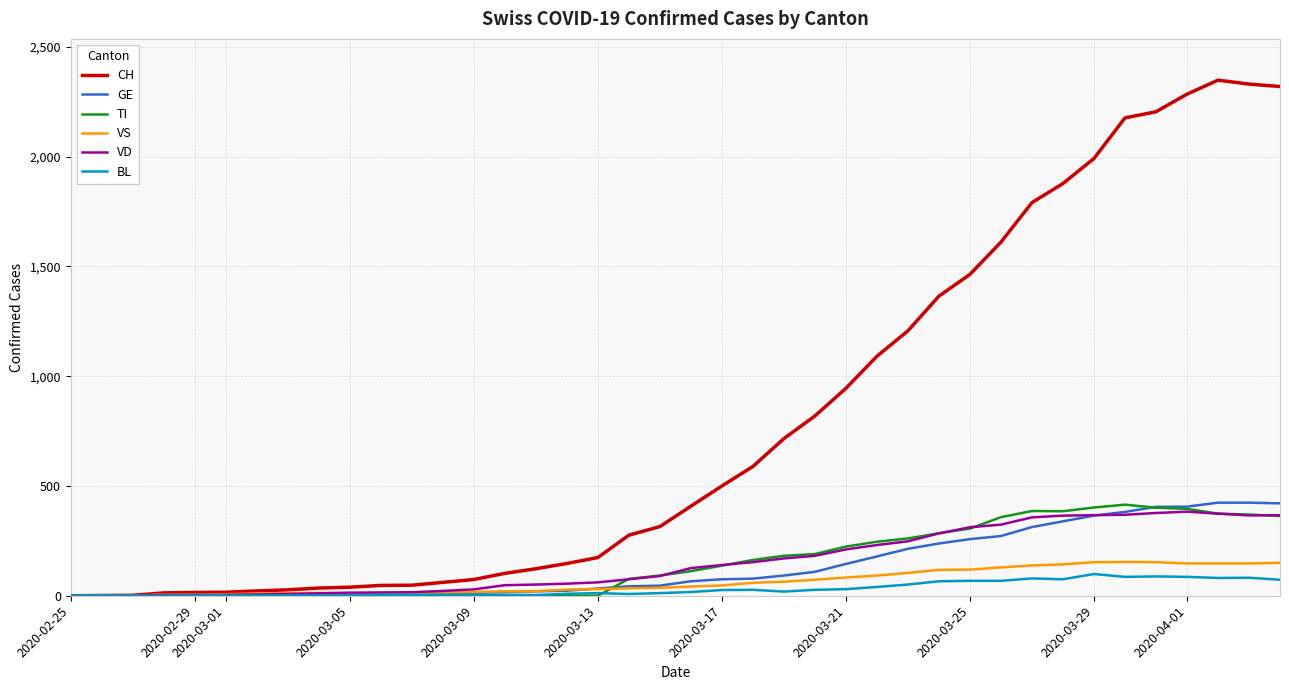

What is the maximum value shown in the chart?

2349